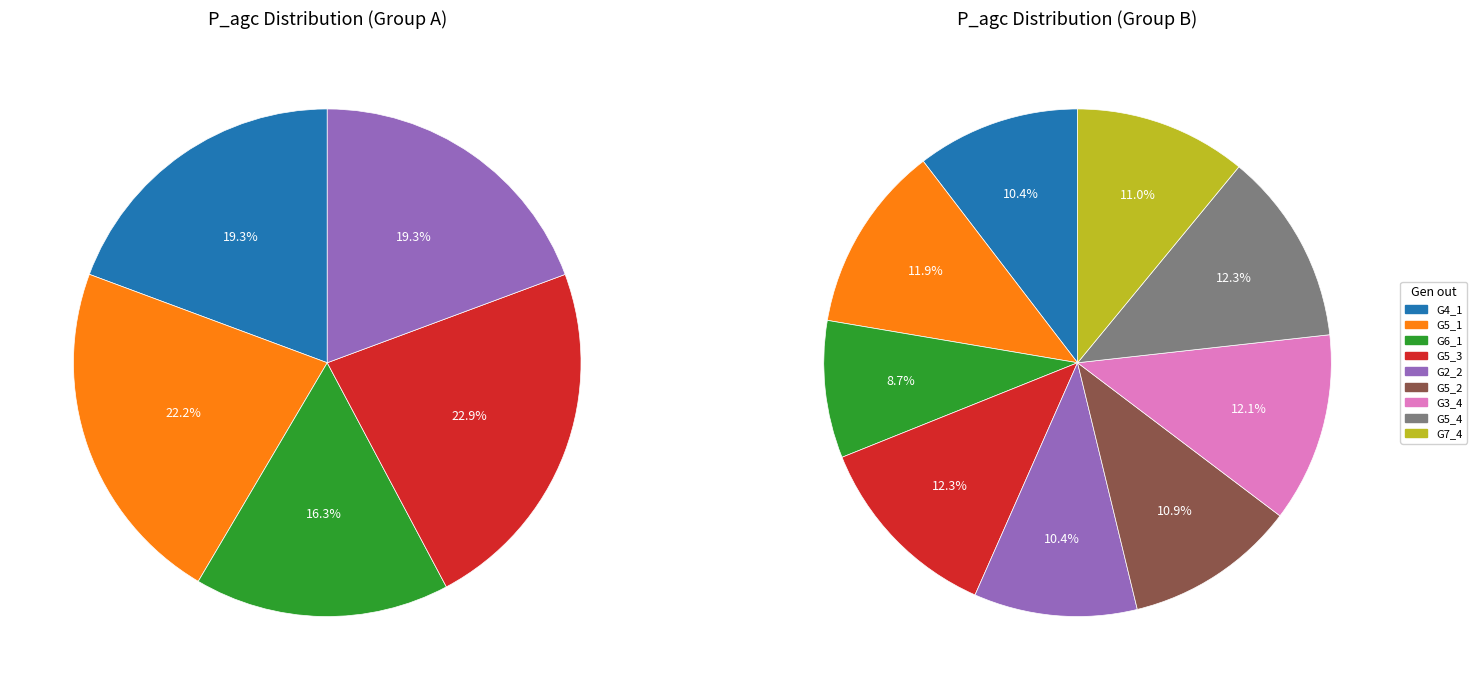

To the nearest percent, what is the combined percentage of G4_1 and G3_4?

22%